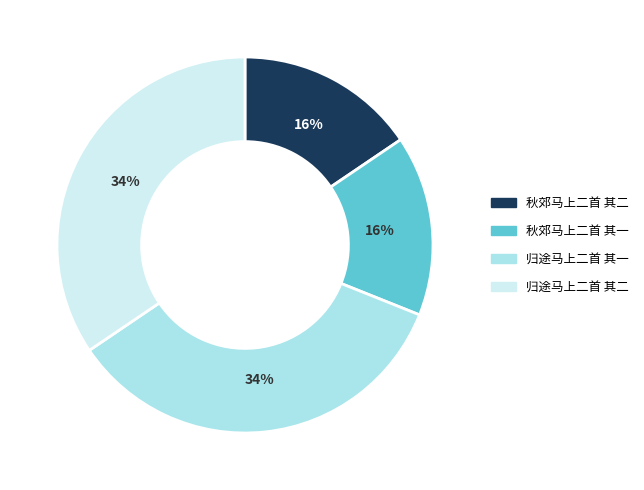

Between 秋郊马上二首 其一 and 归途马上二首 其二, which is larger?

归途马上二首 其二